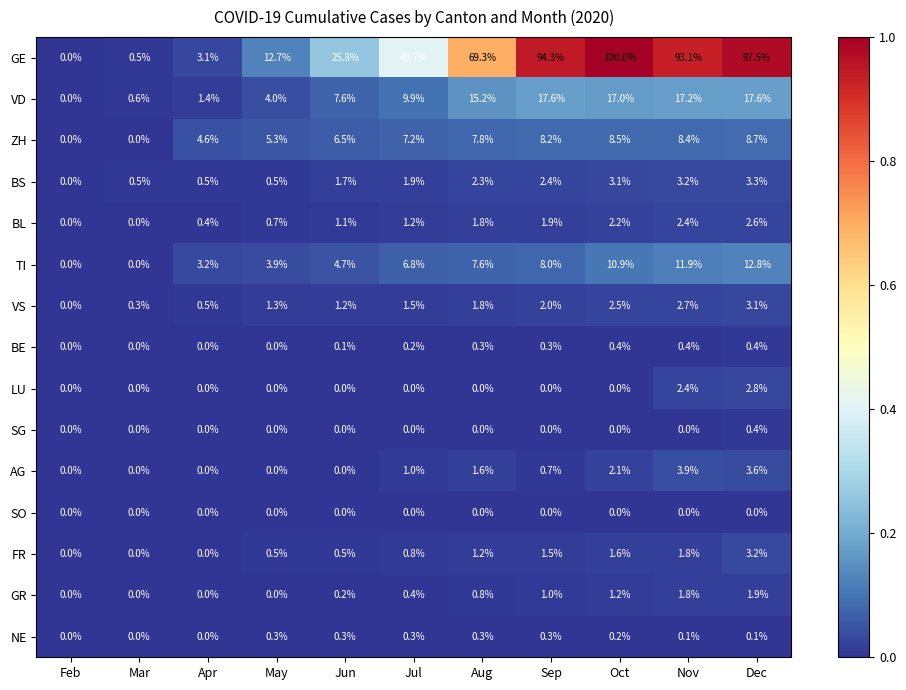

Rank the categories by GE value from lowest to highest.

Feb, Mar, Apr, May, Jun, Jul, Aug, Nov, Sep, Dec, Oct